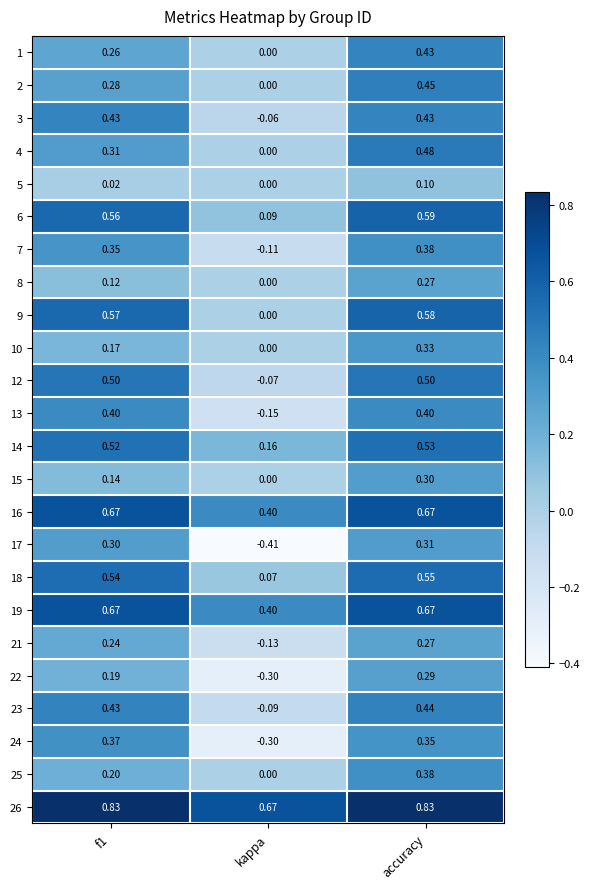

Between kappa and accuracy, which series saw the biggest shift?

17